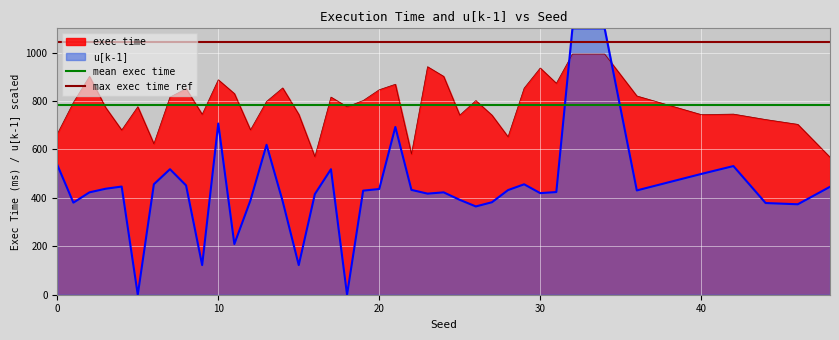

True or false: mean exec time has a value of 1290.5 at 0.

False